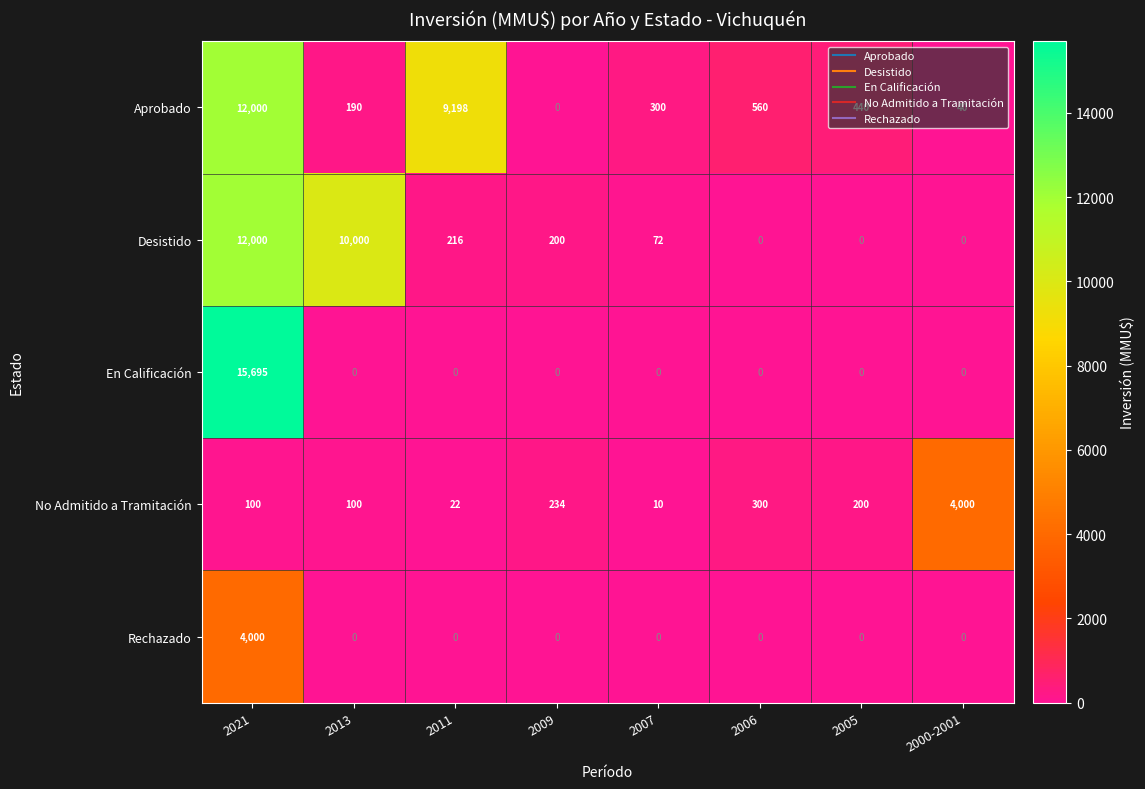

At which category is the sum across all series the highest?

2021